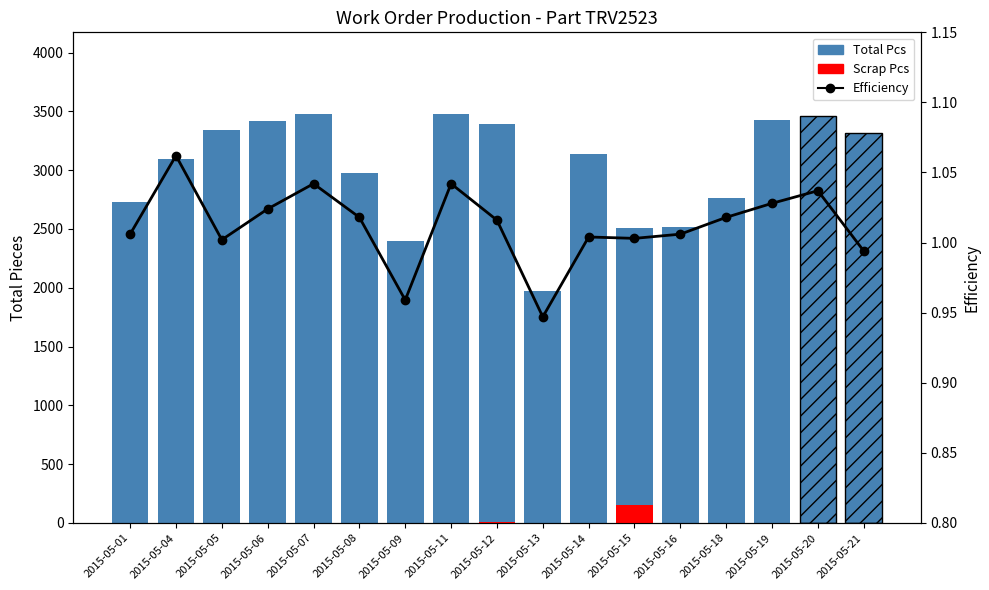

Which series has the largest total across all categories?

Total Pcs